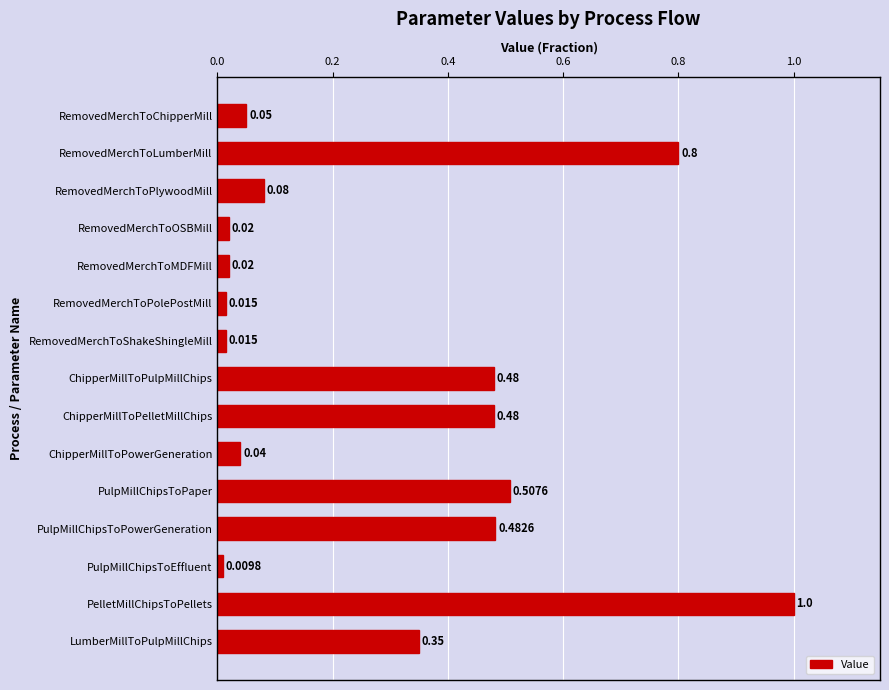

How many series are shown in this chart?

1